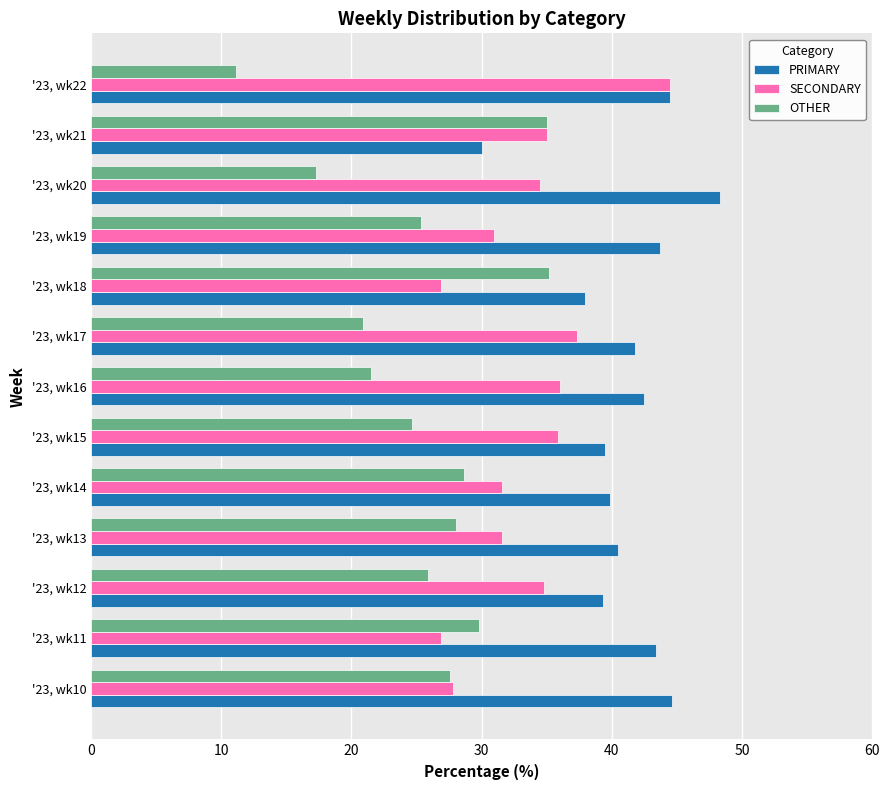

What is the difference between the maximum and minimum values in the OTHER series?

24.1